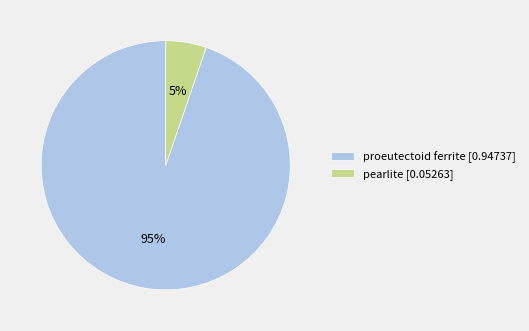

Rank the categories by value from highest to lowest.

proeutectoid ferrite, pearlite